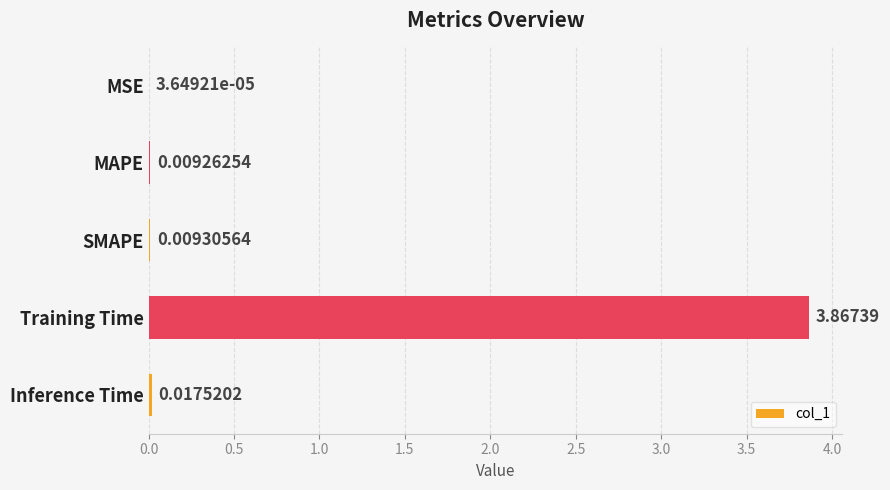

Which category has the highest value across all series?

Training Time